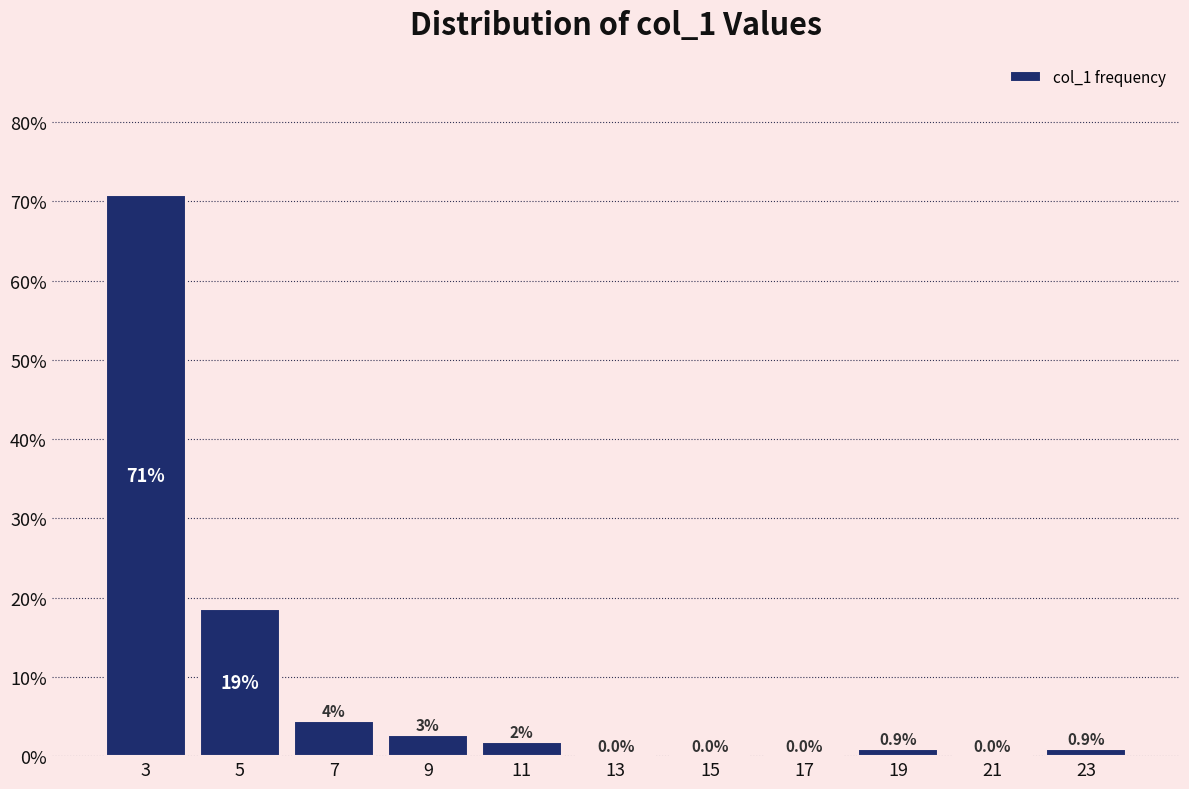

Over which range of the x-axis is the bar tallest?

2 to 4